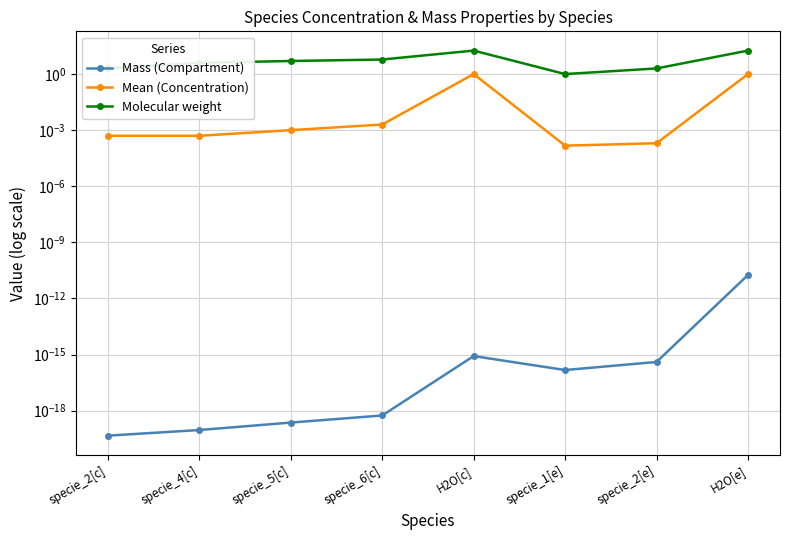

Is it true that Mean (Concentration) equals 0.0 at specie_4[c]?

True